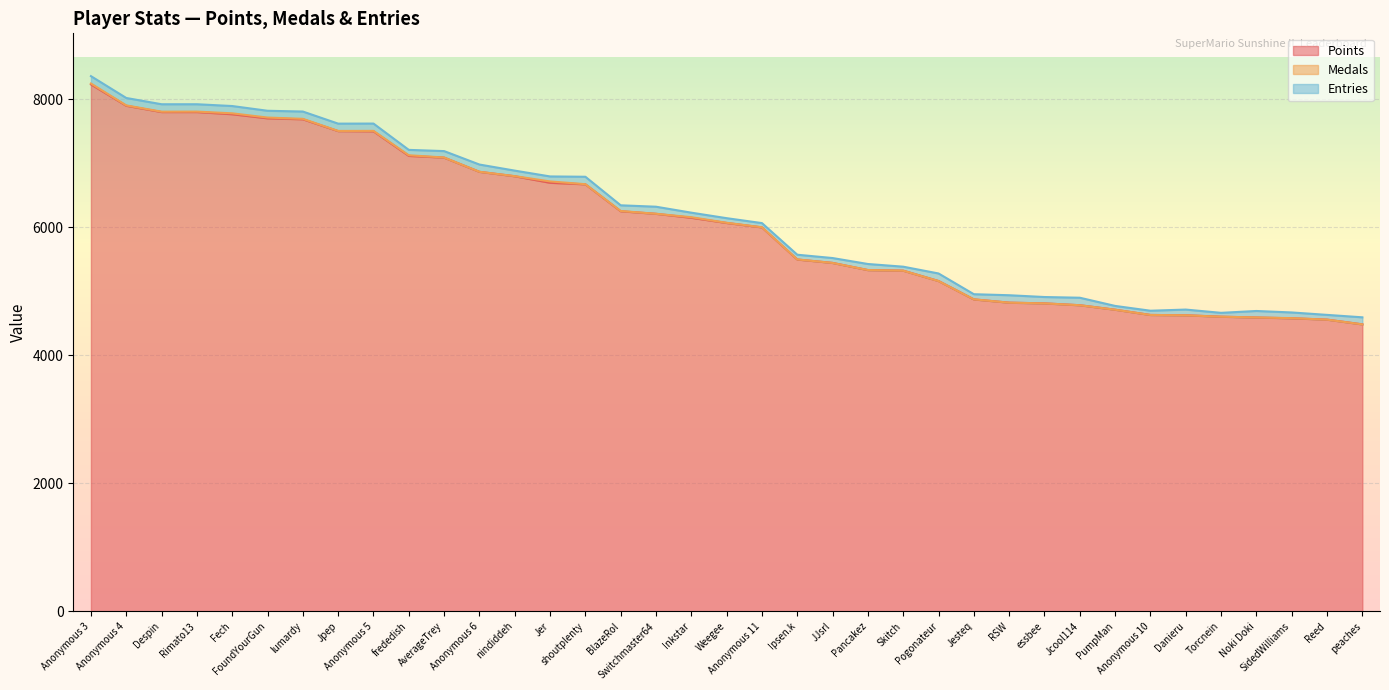

Which series has the largest range (max minus min)?

Points